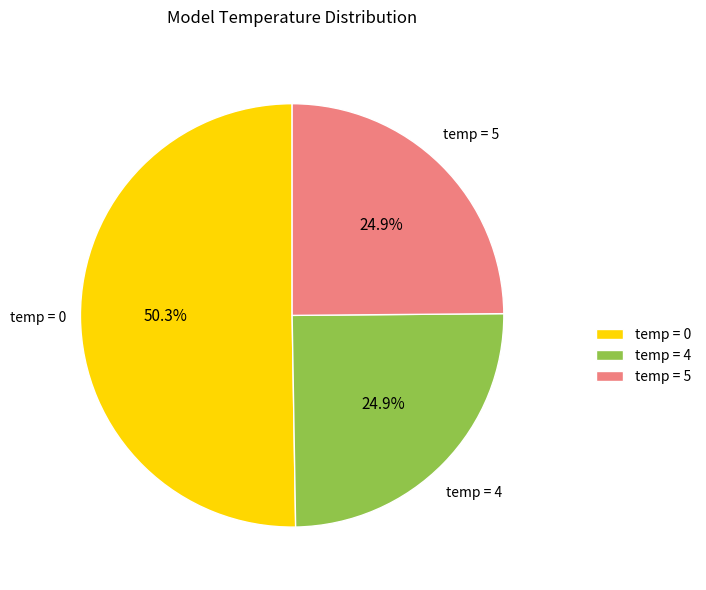

Is there any slice that represents more than half of the pie?

Yes